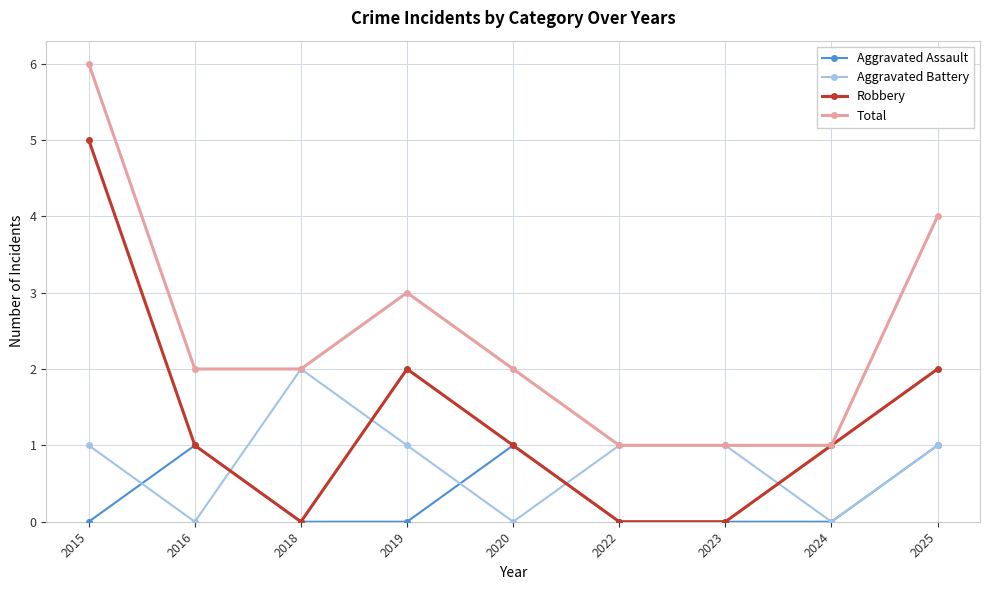

Which category has the highest value across all series?

2015